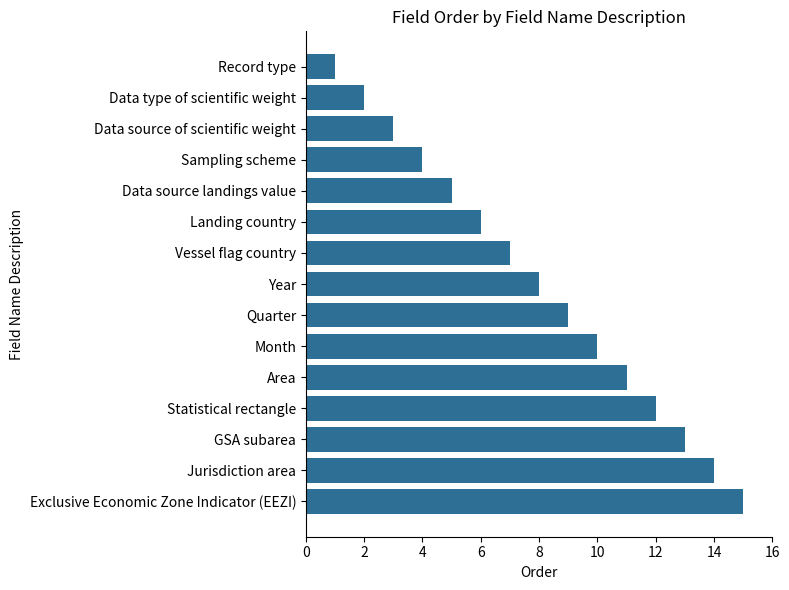

What is the label of the 5th bar from the bottom?

Area